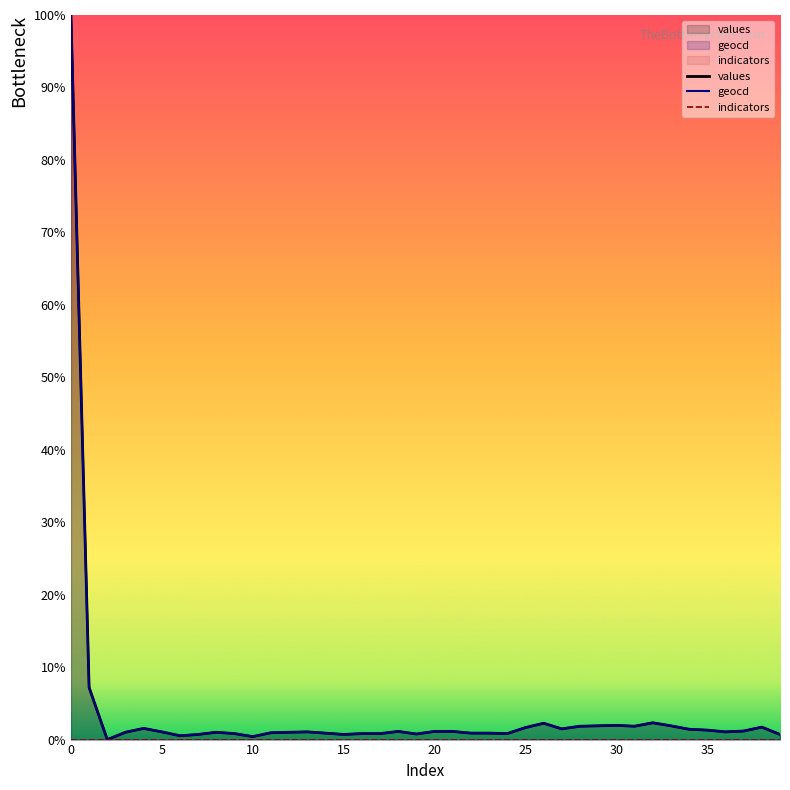

Between 0 and 25, which series saw the biggest shift?

values